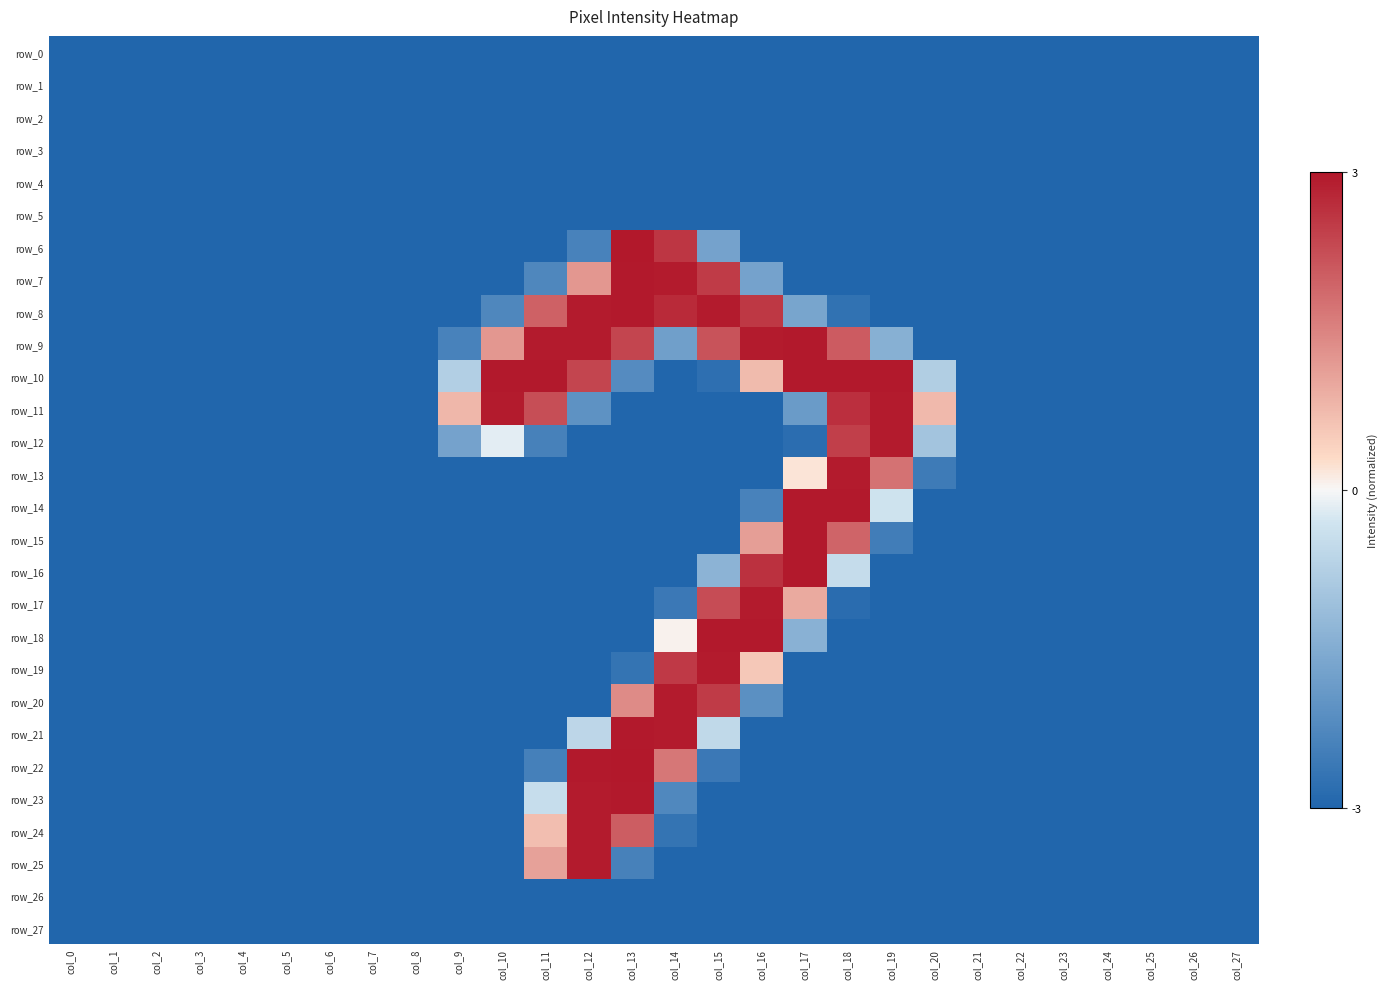

Which series has the widest spread of values?

row_6